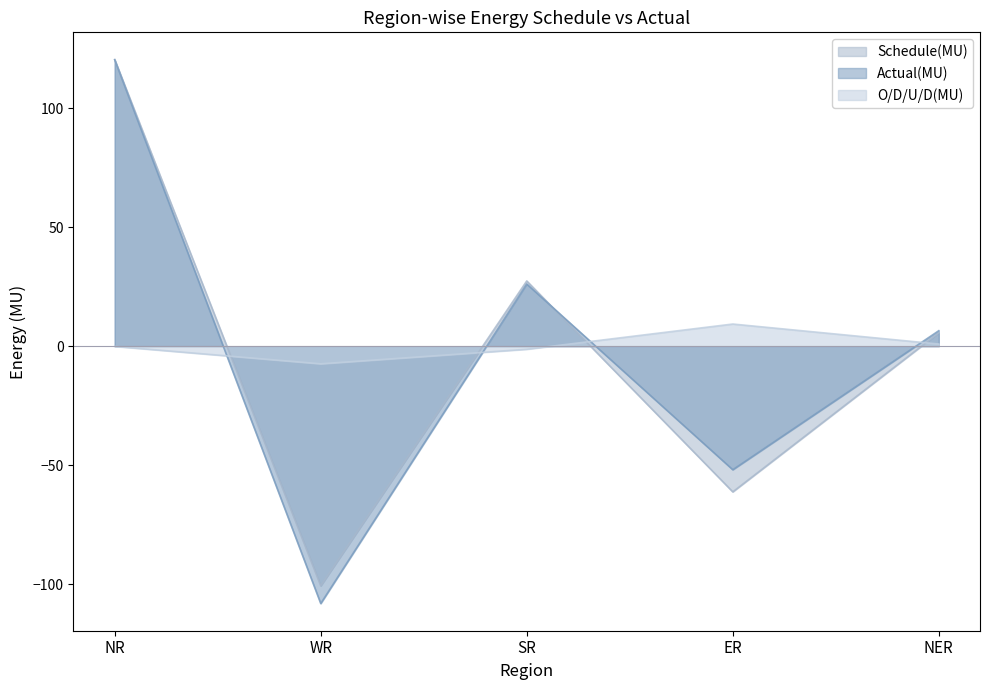

The value of O/D/U/D(MU) at SR is -1.3. True or false?

True